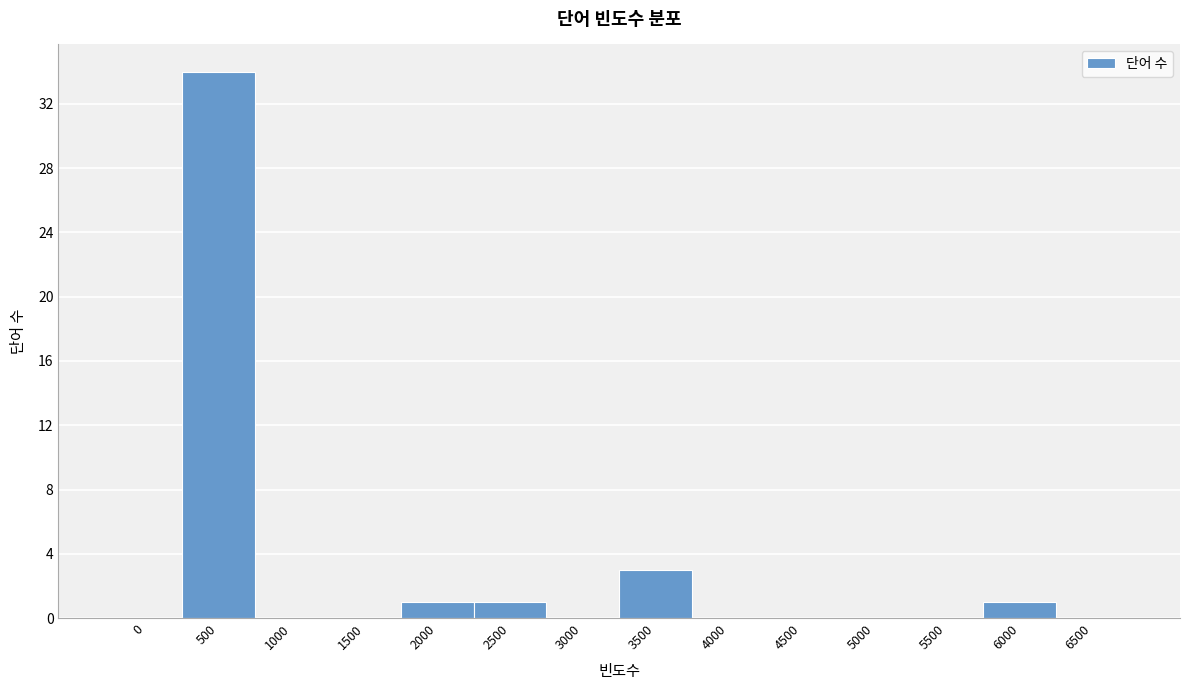

Reading left to right, transcribe all the data shown in this chart.

0=0	500=34	1000=0	1500=0	2000=1	2500=1	3000=0	3500=3	4000=0	4500=0	5000=0	5500=0	6000=1	6500=0